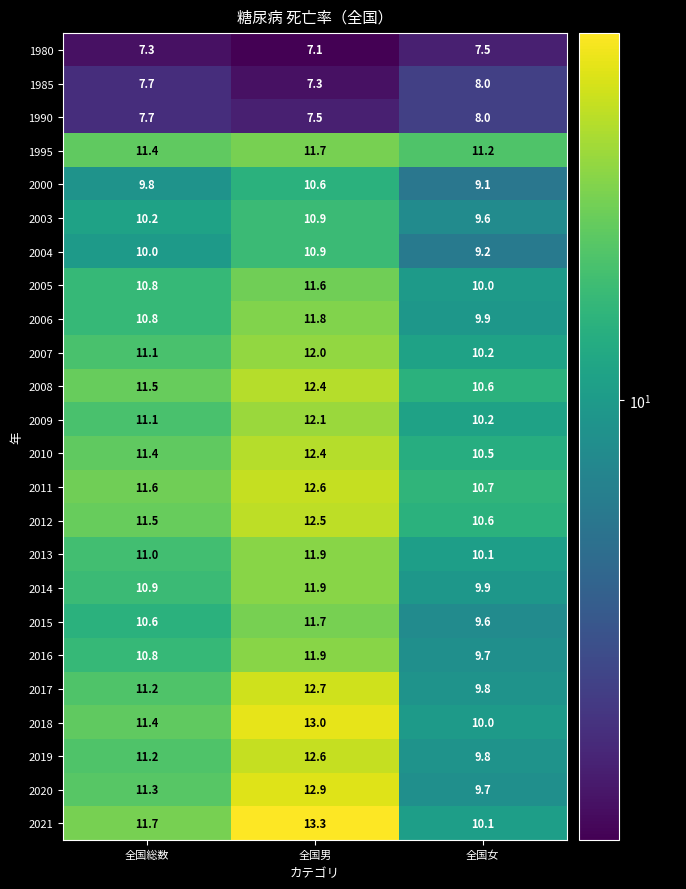

At how many categories does at least one series exceed 7?

3